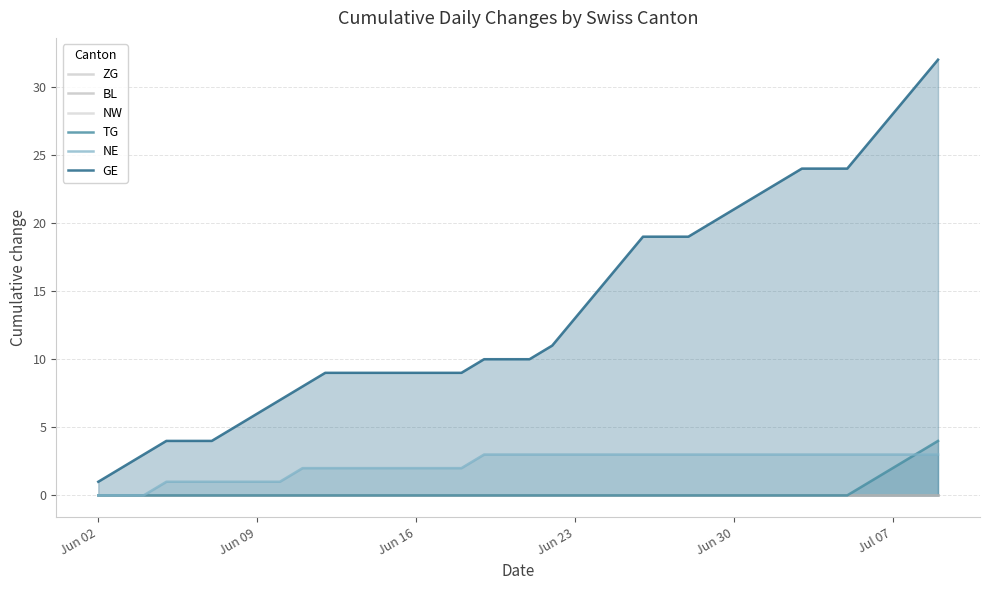

True or false: ZG and NW cross at least once.

False